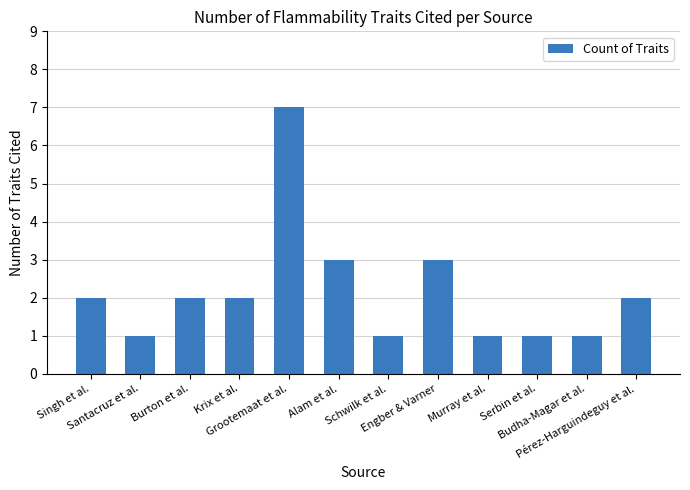

What is the maximum value shown in the chart?

7